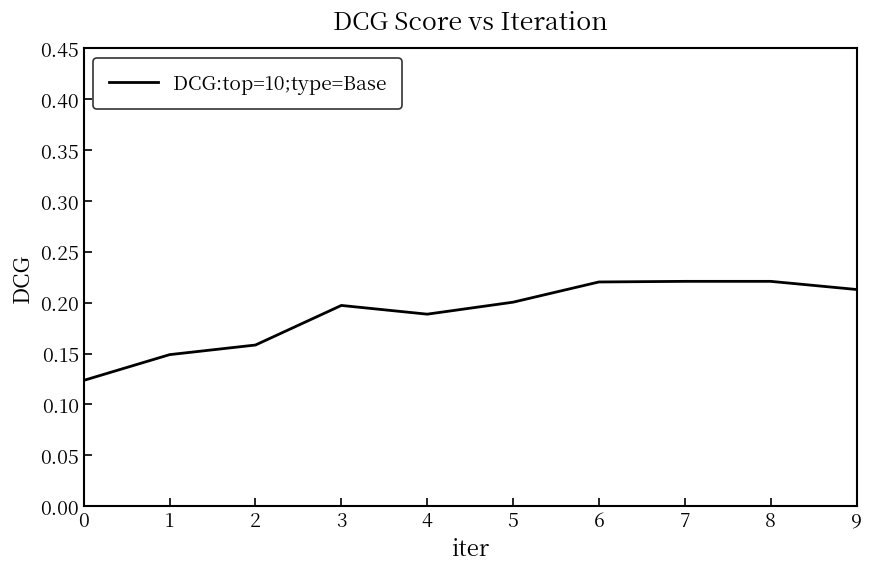

Which has a higher value, 0 or 3?

3